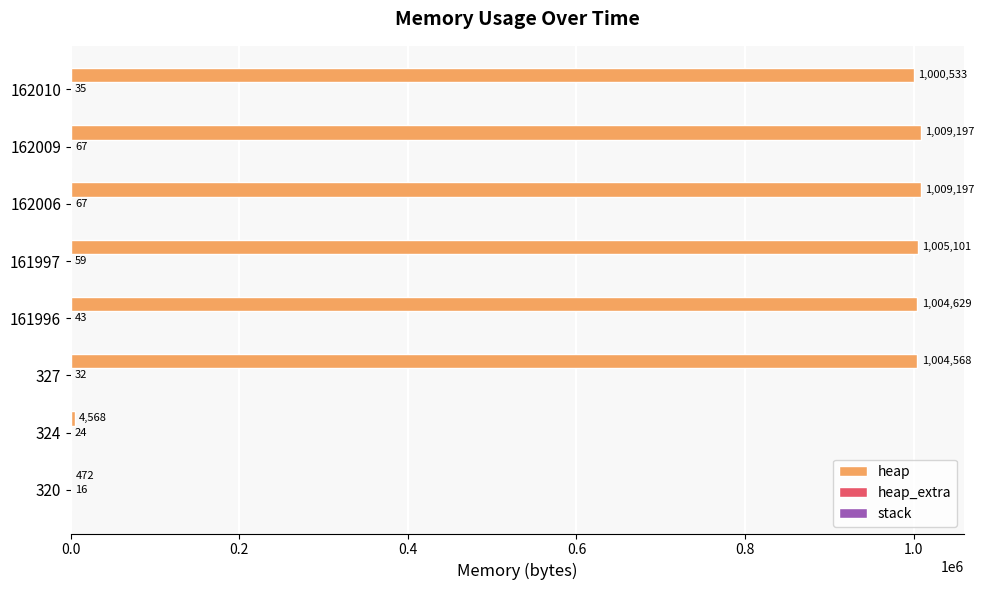

Which series has the largest total across all categories?

heap